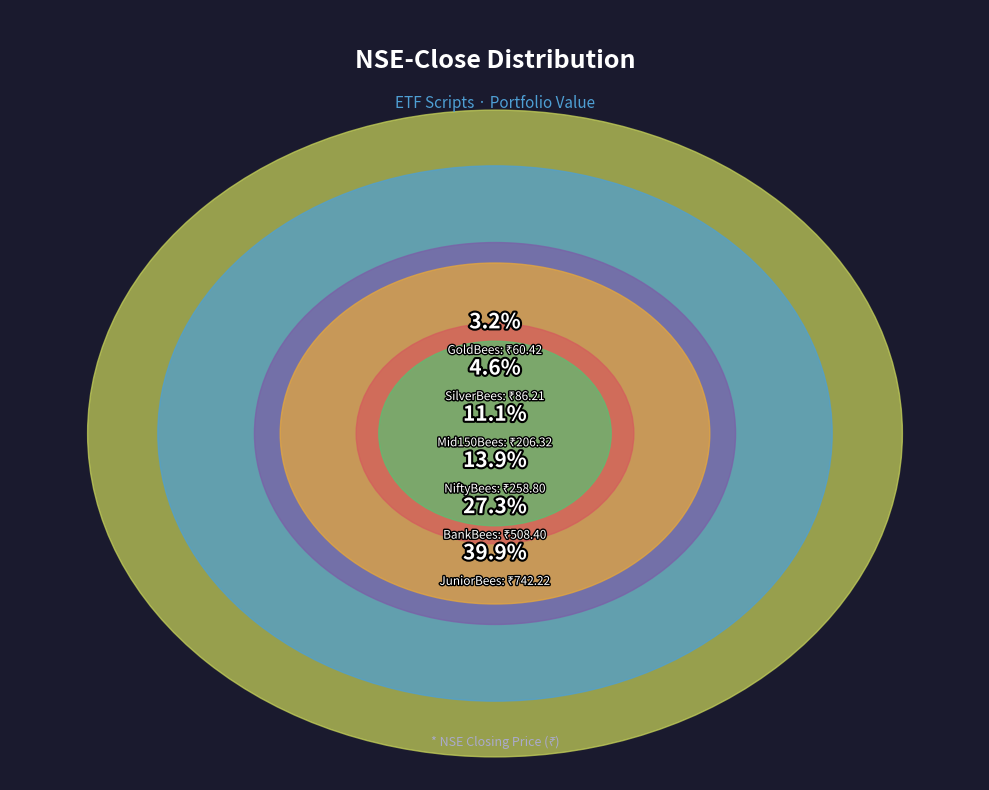

Is Mid150Bees the majority of the pie?

No